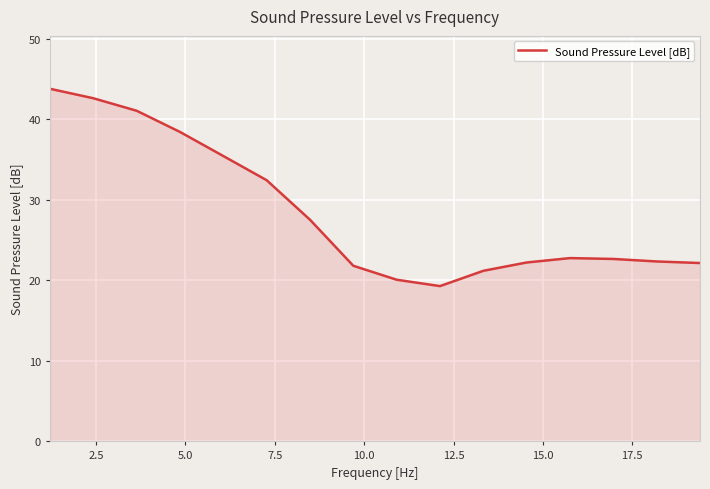

What is the smallest value displayed?

19.3